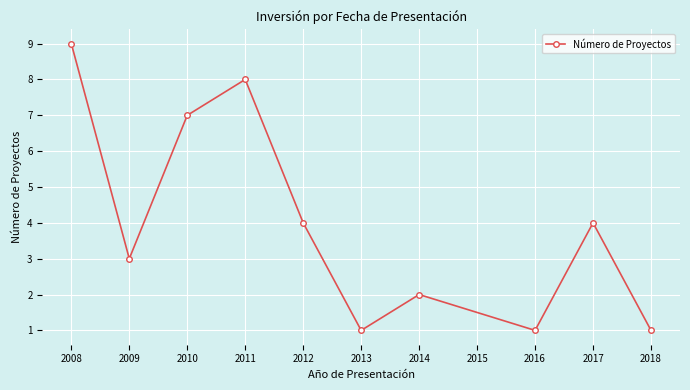

What is the sum of the values at 2009 and 2016?

4